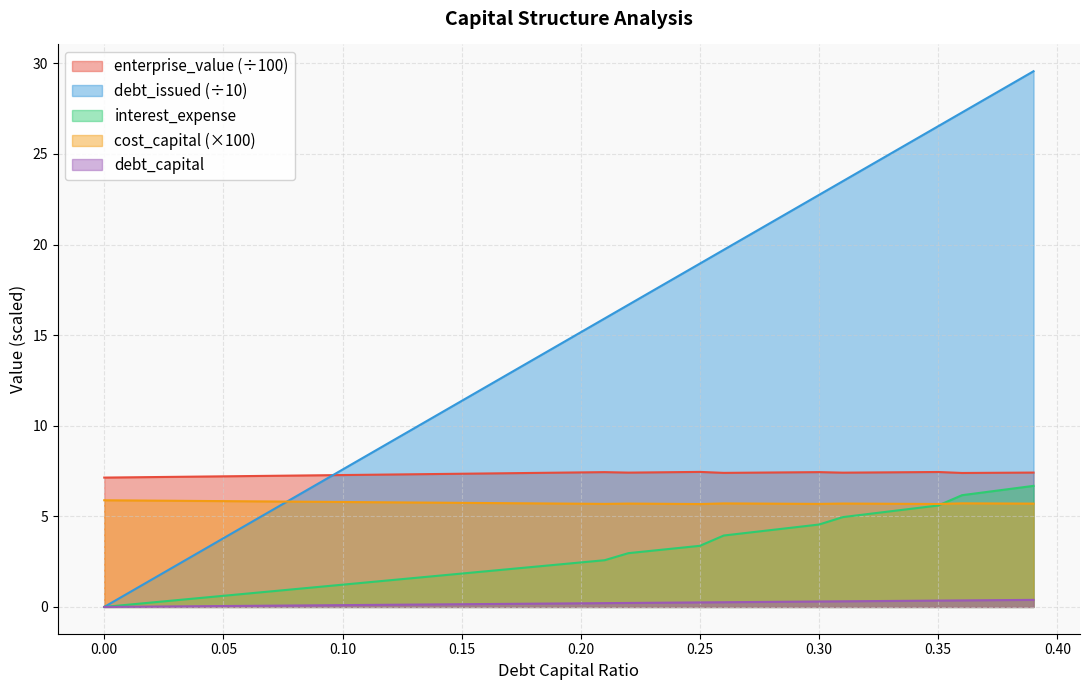

True or false: debt_issued has a value of 0.1 at 0.29.

False